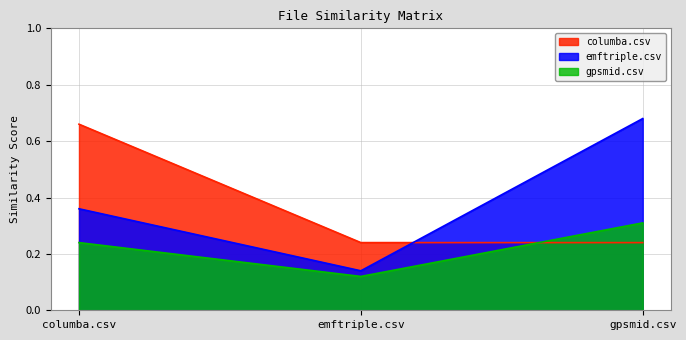

What is the greatest value displayed?

0.7